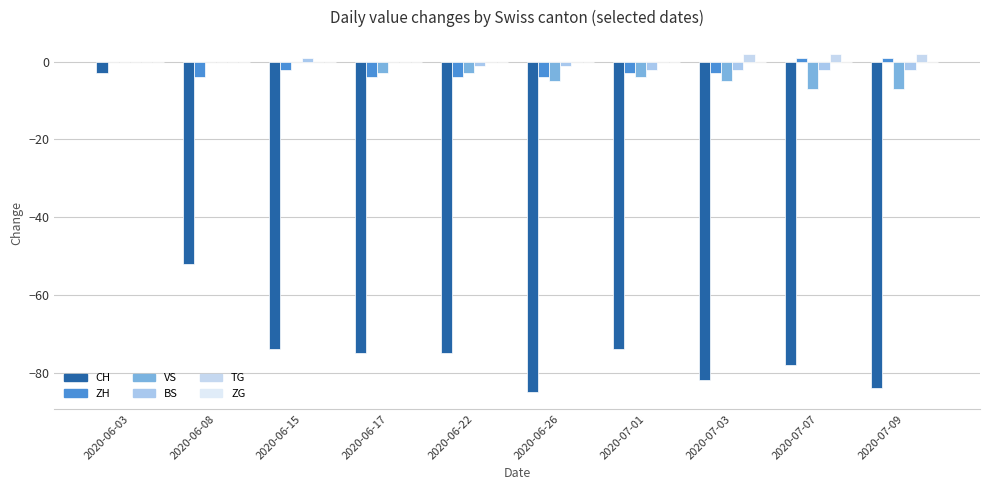

What is the label of the 1st bar from the right?

2020-07-09